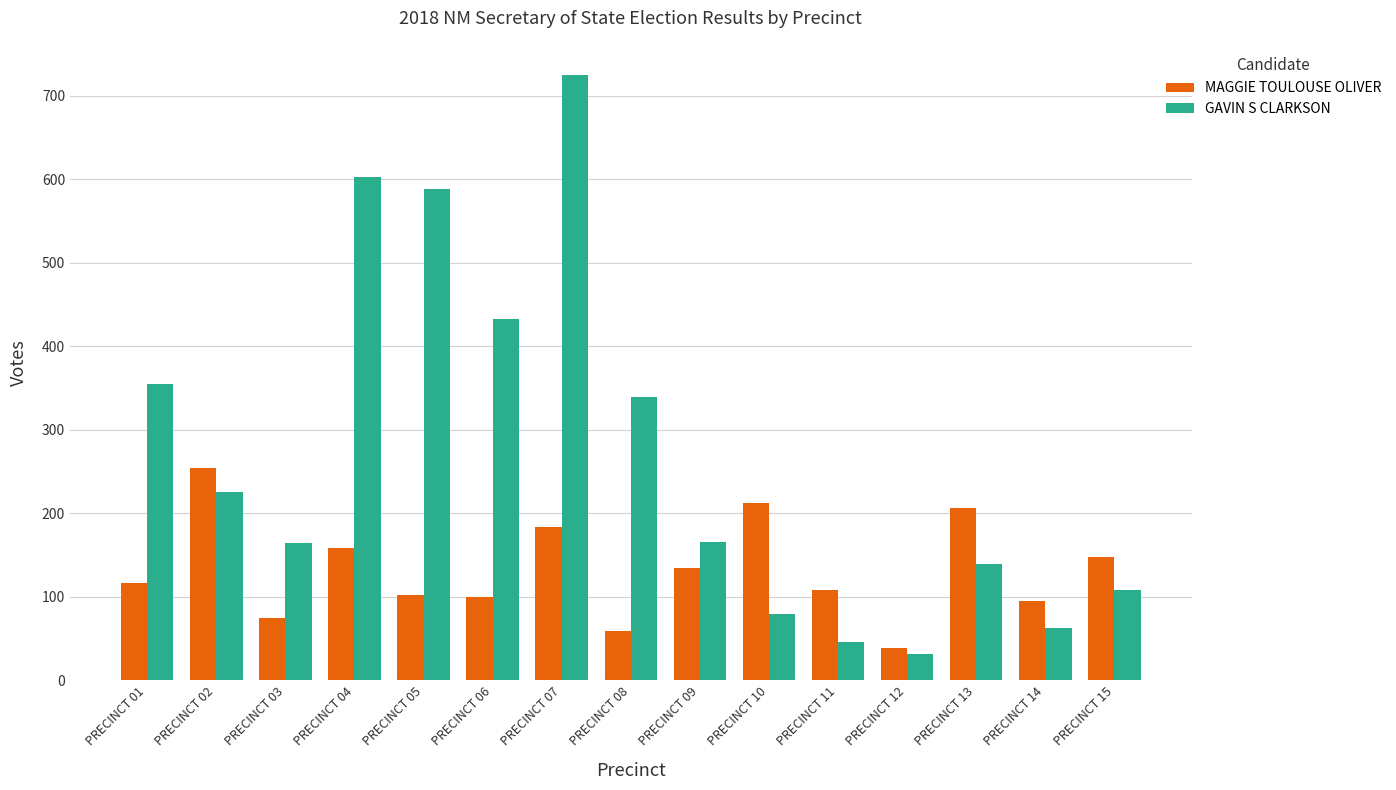

What is the total value across all series at PRECINCT 12?

70